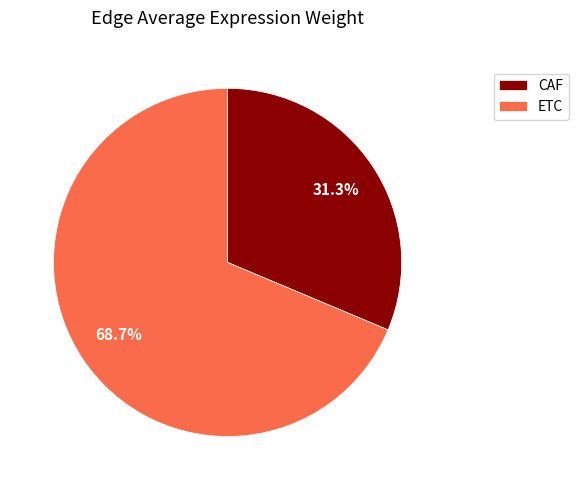

How much of the chart is everything except CAF?

68.7%